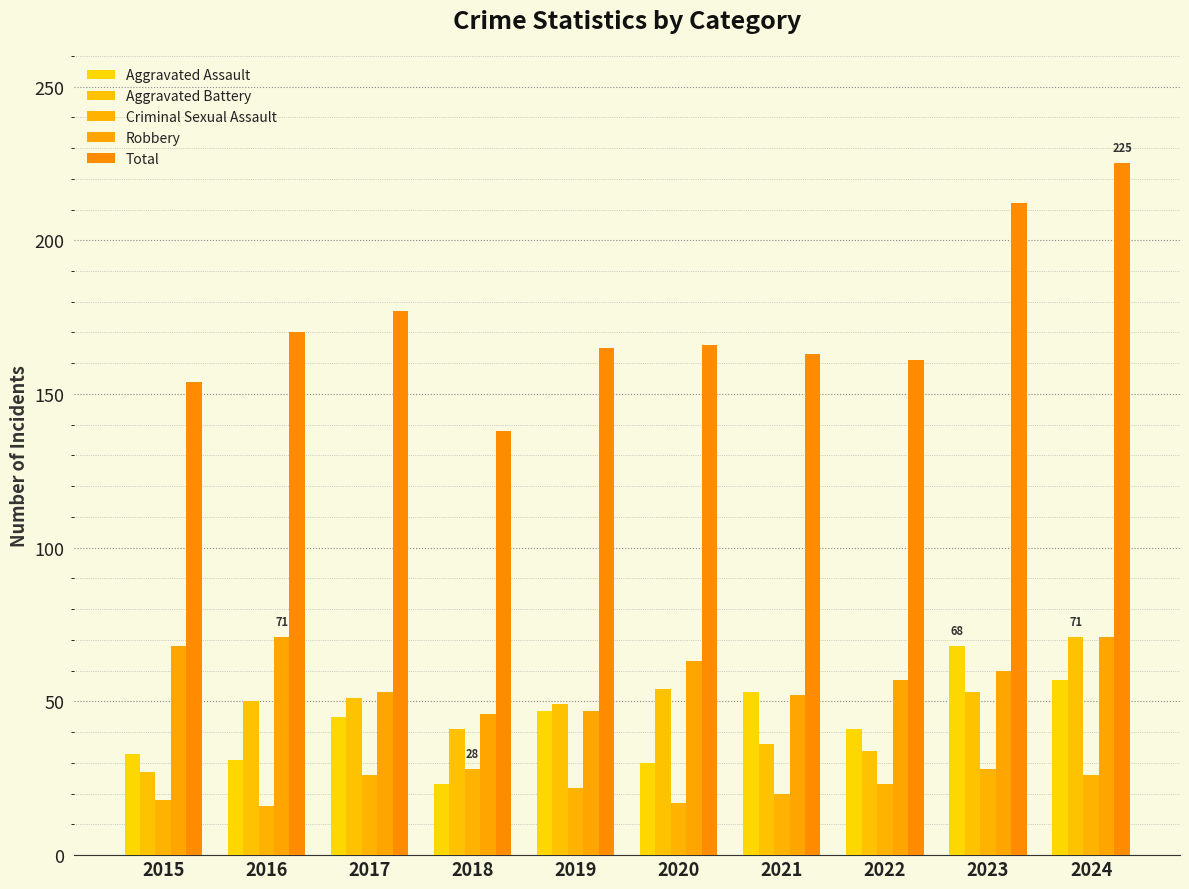

List the series in order of their peak value, lowest first.

Criminal Sexual Assault, Aggravated Assault, Aggravated Battery, Robbery, Total